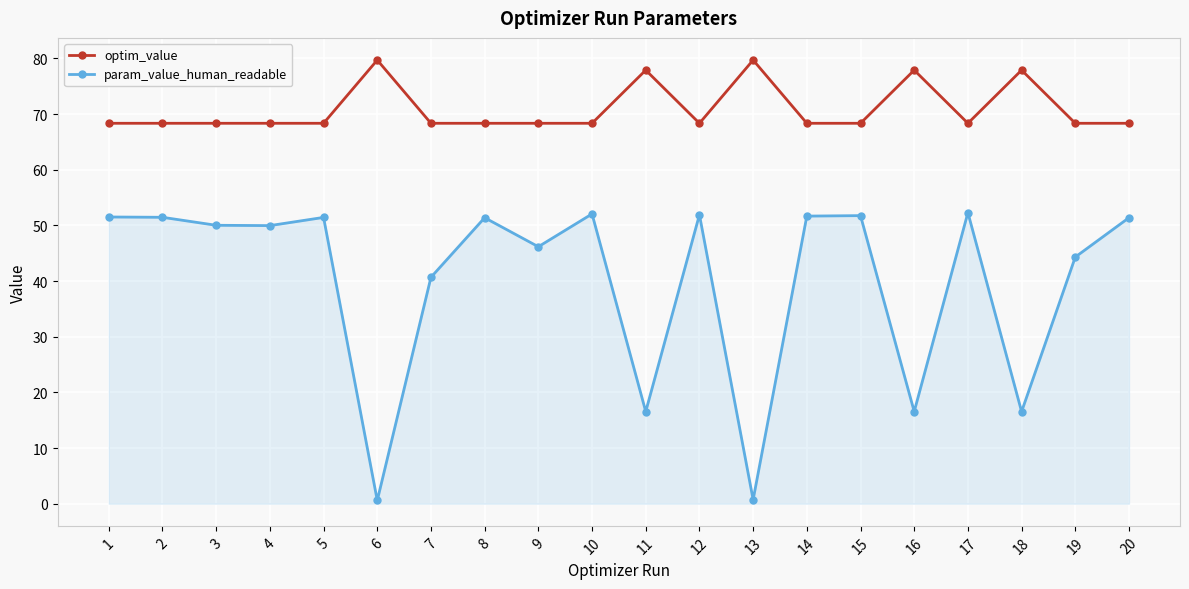

True or false: optim_value and param_value_human_readable intersect in this chart.

False